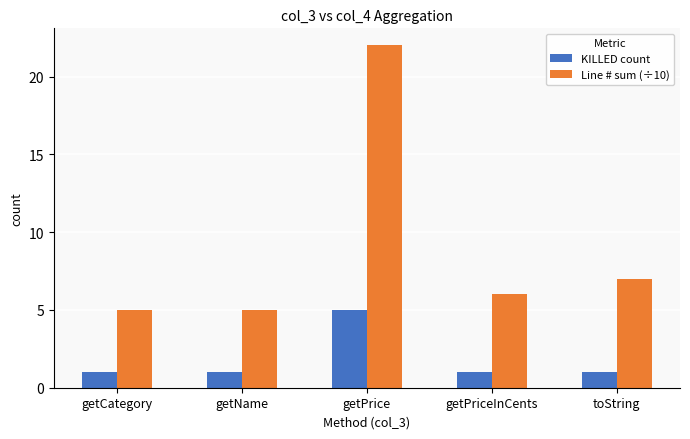

How many series are shown in this chart?

2